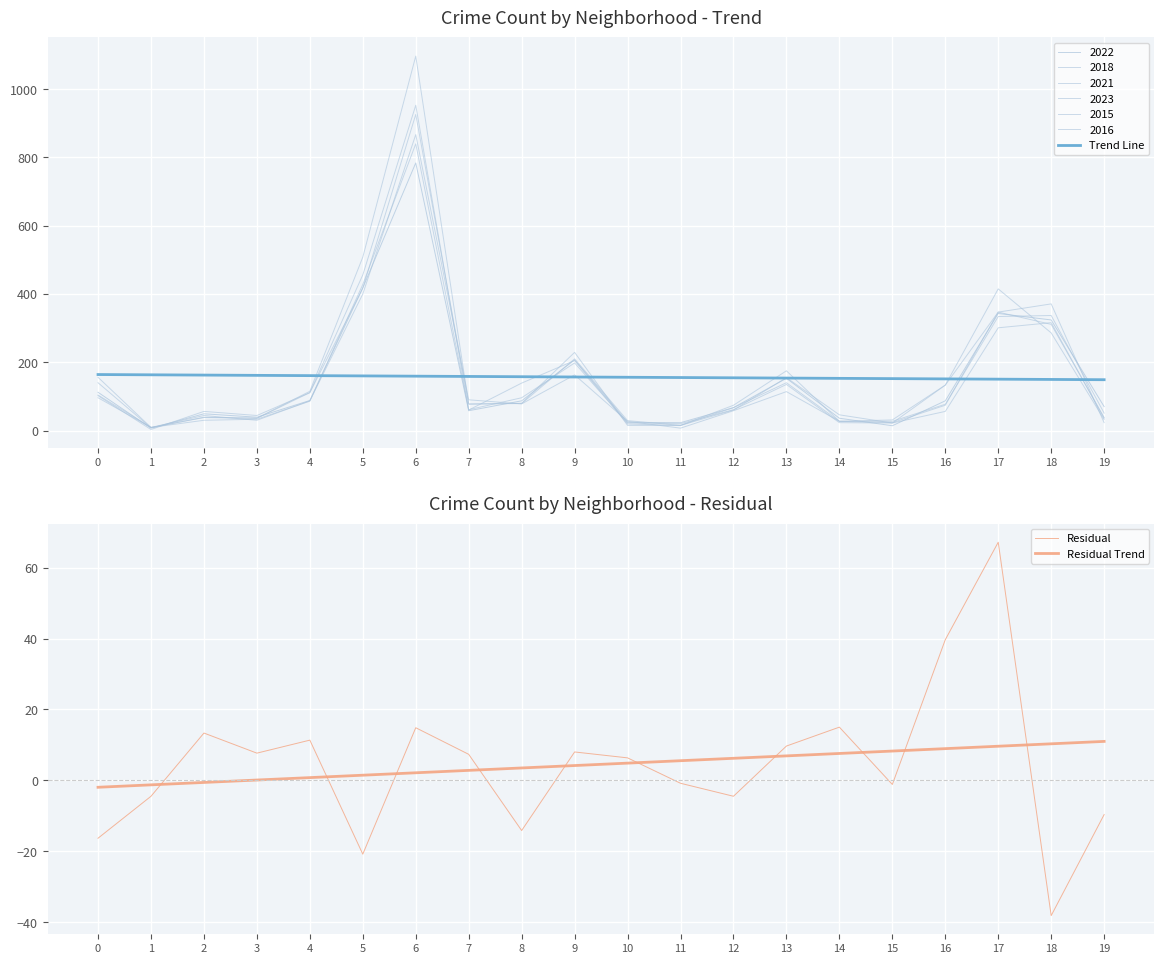

How many data points in Residual Trend are less than 4?

9